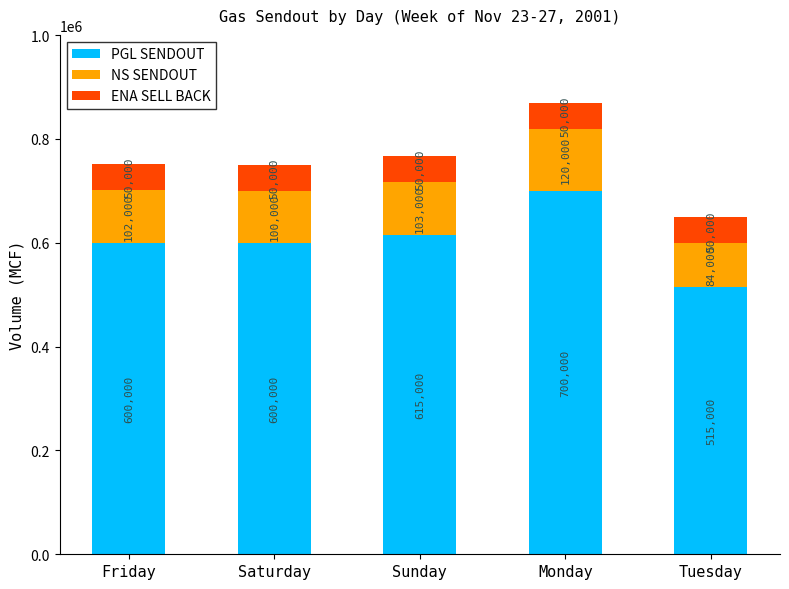

Does the chart contain stacked bars?

Yes